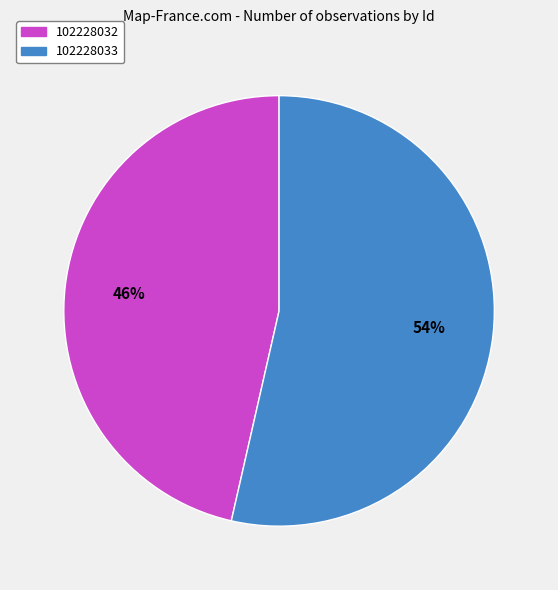

To the nearest percent, what portion does 102228033 represent?

54%